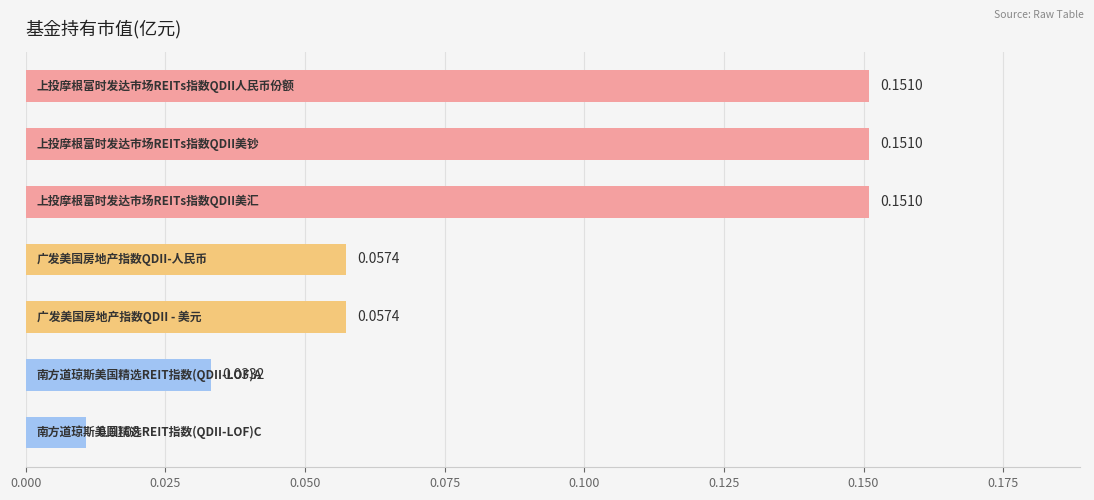

What is the sum of all values?

0.6